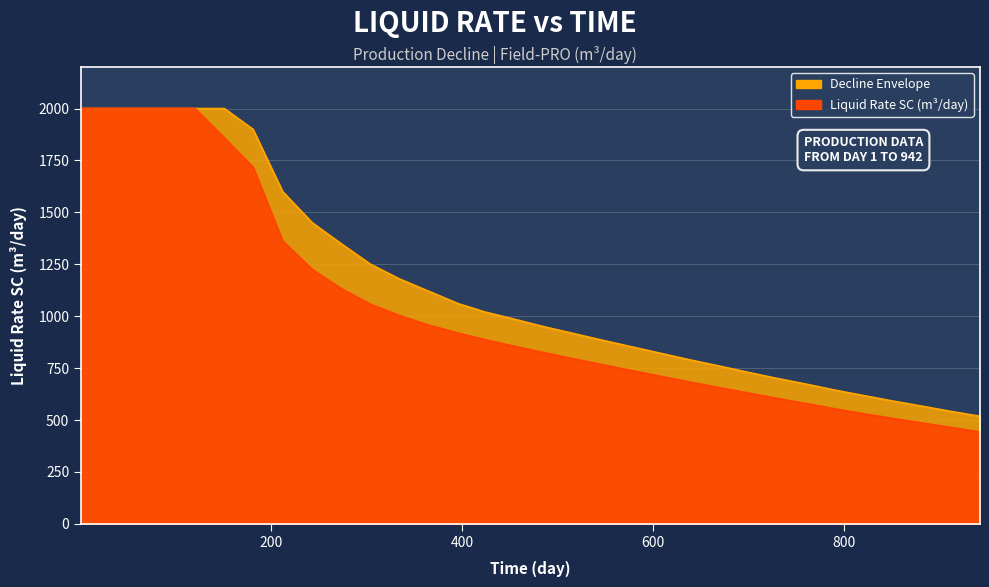

What is the difference between the Liquid Rate SC (m3/day) values at 243 and 396?

307.1